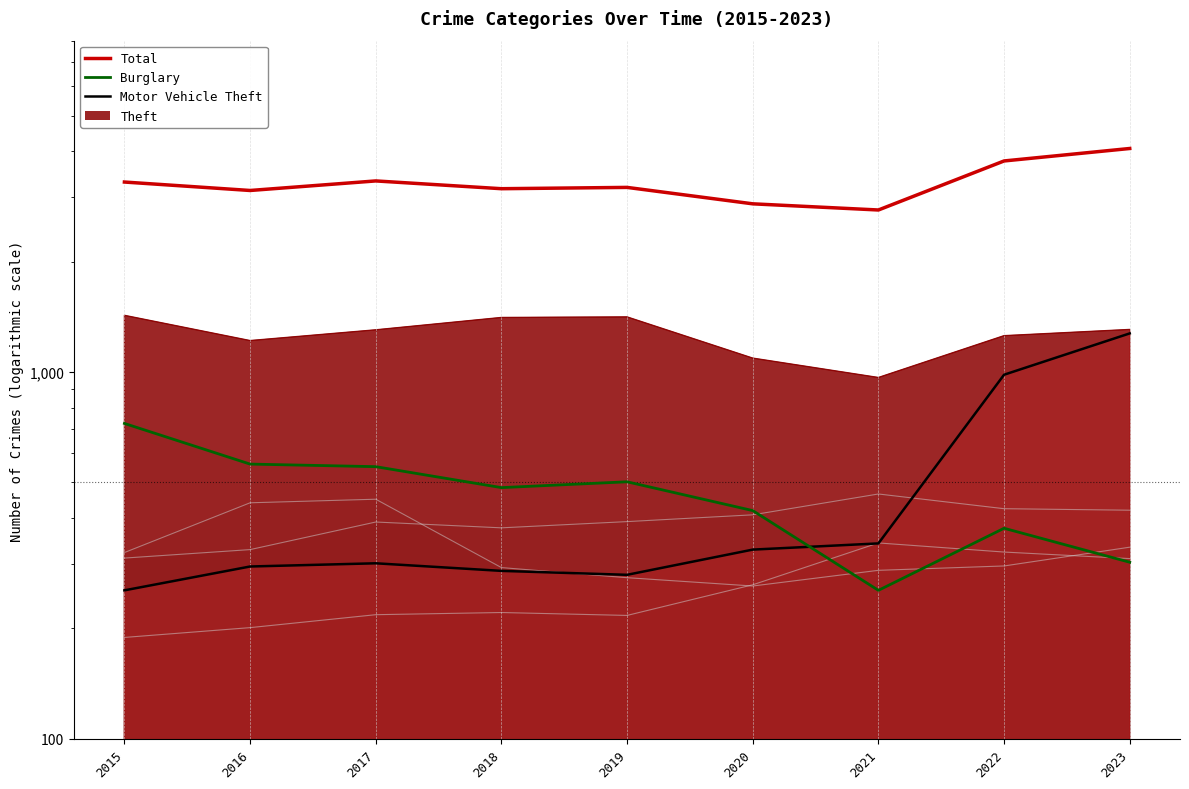

At which category does Total reach its first local peak?

2017